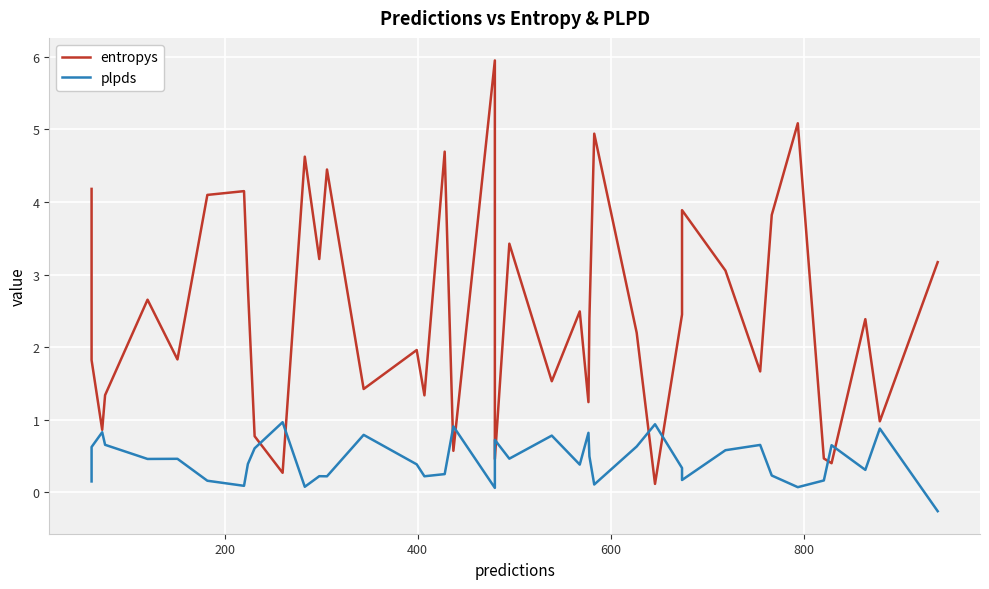

Is this an area chart (filled region under the line)?

No